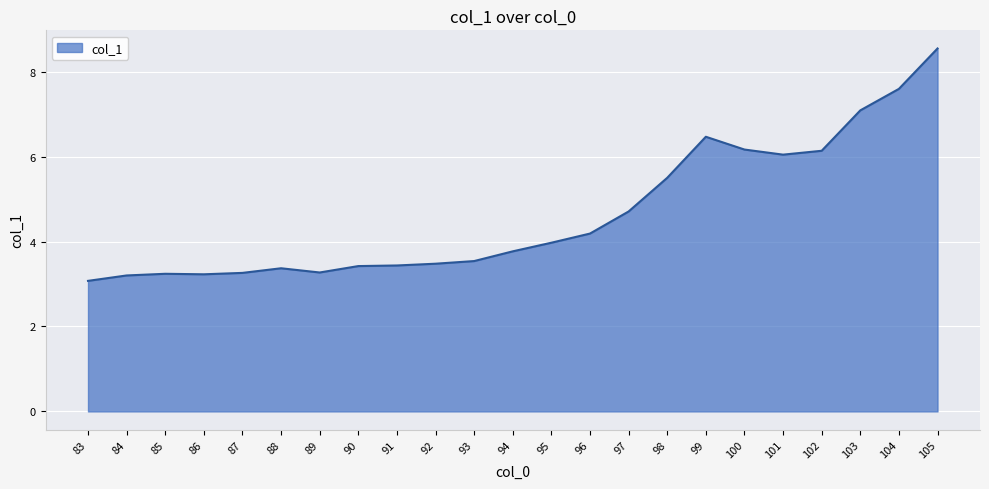

Which category has the lowest value across all series?

83